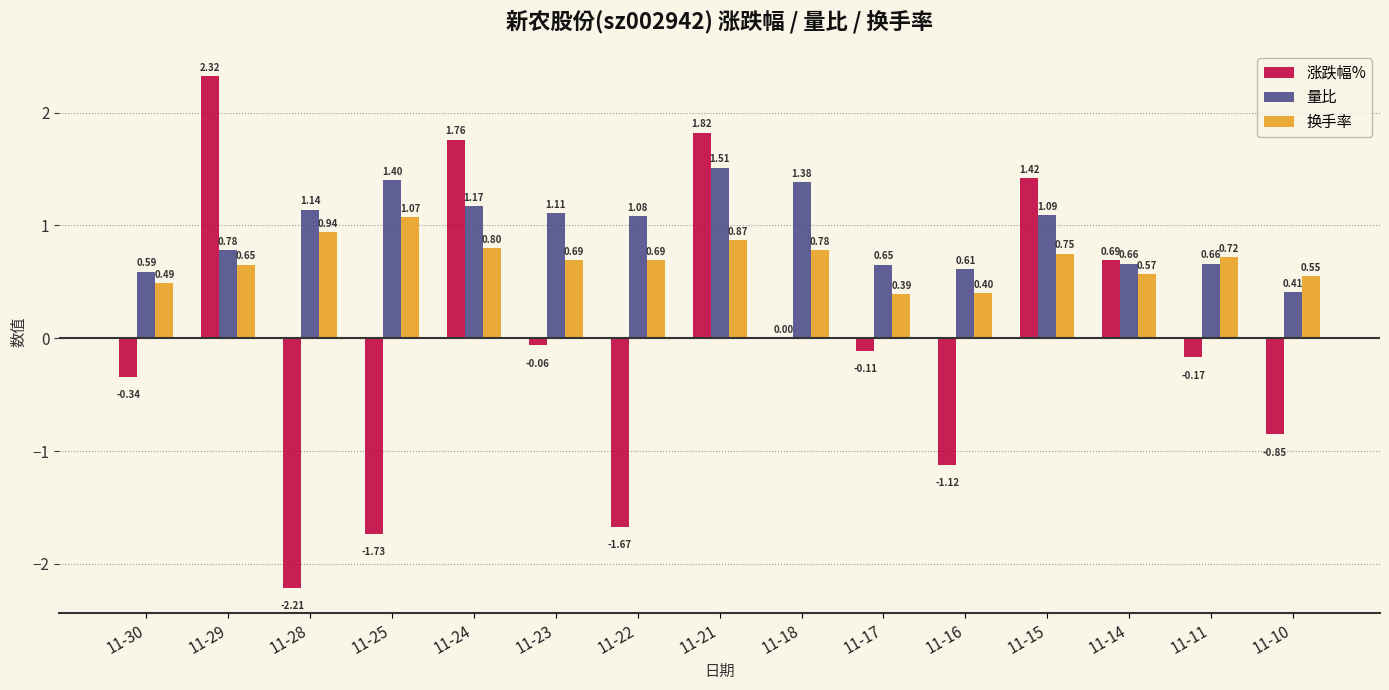

Are the bars horizontal?

No